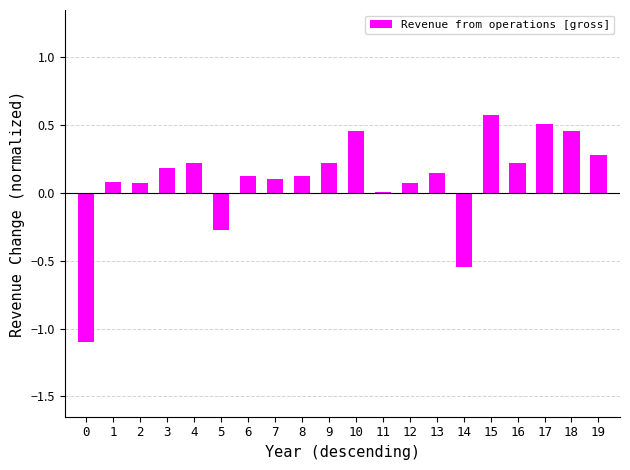

Between 1 and 10, which is larger?

10